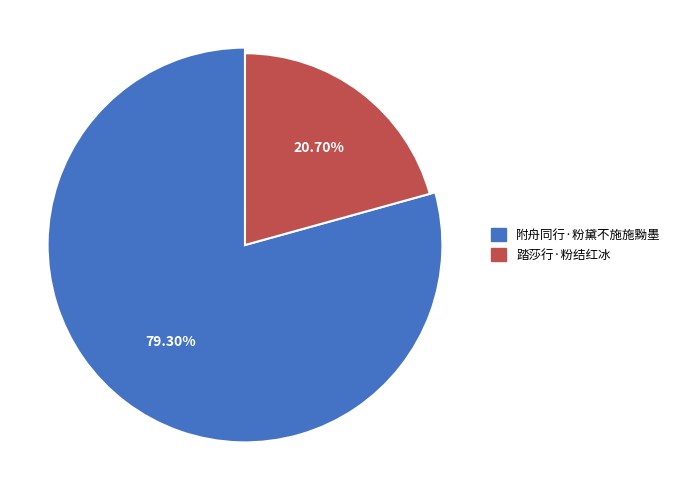

Does 踏莎行·粉结红冰 account for over 50% of the chart?

No